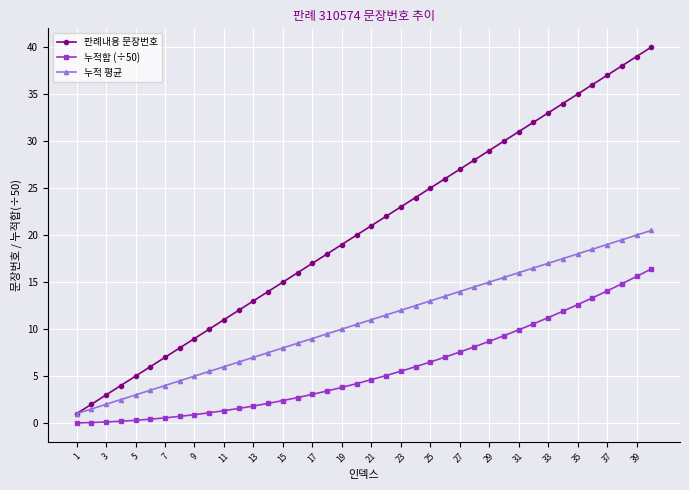

What is the greatest value displayed?

40.0